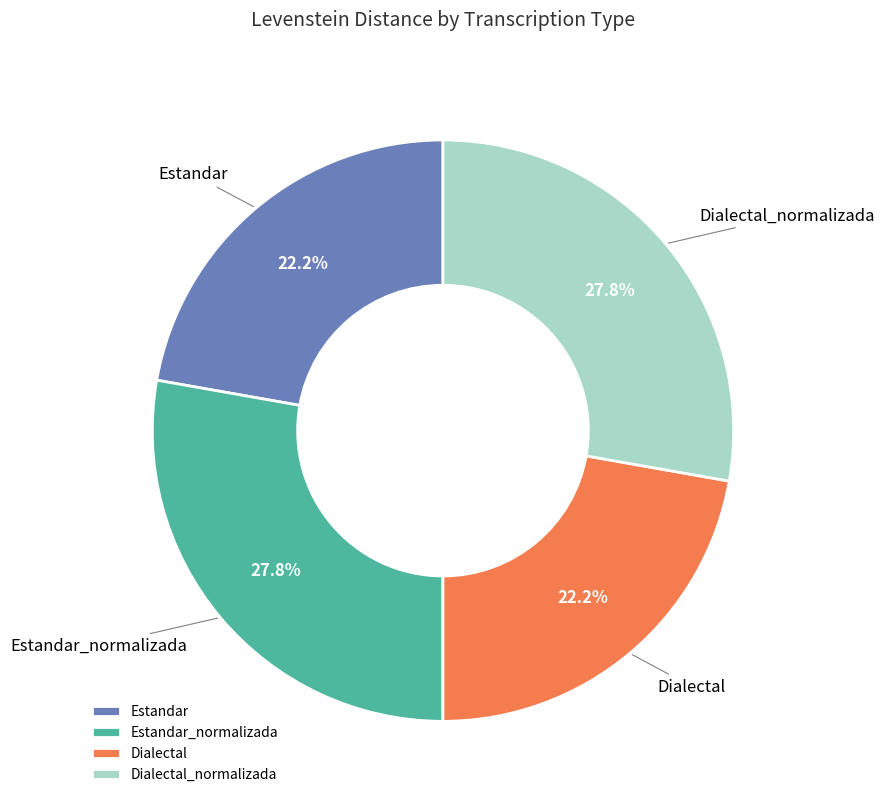

Does Estandar_normalizada represent more than half of the total?

No